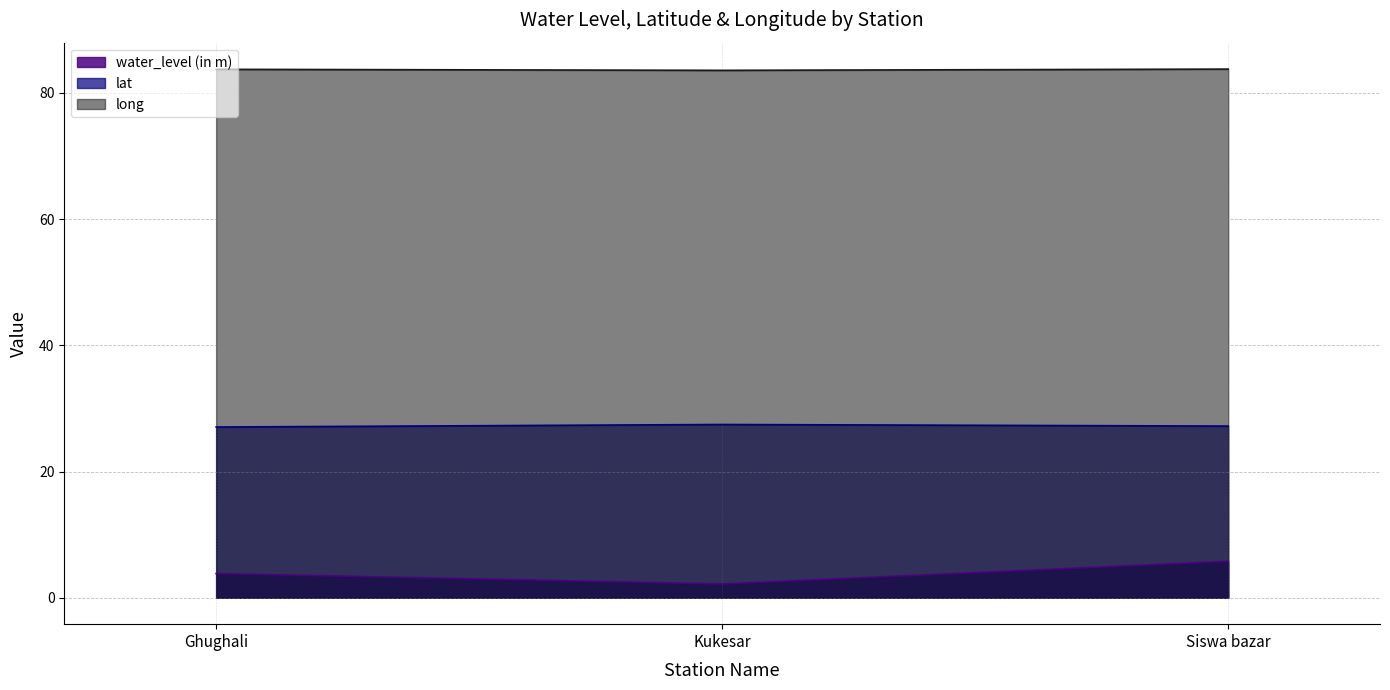

Reading right to left, transcribe all the data shown in this chart.

water_level (in m): 5.8	2.2	3.8
lat: 27.2	27.5	27.1
long: 83.8	83.6	83.7